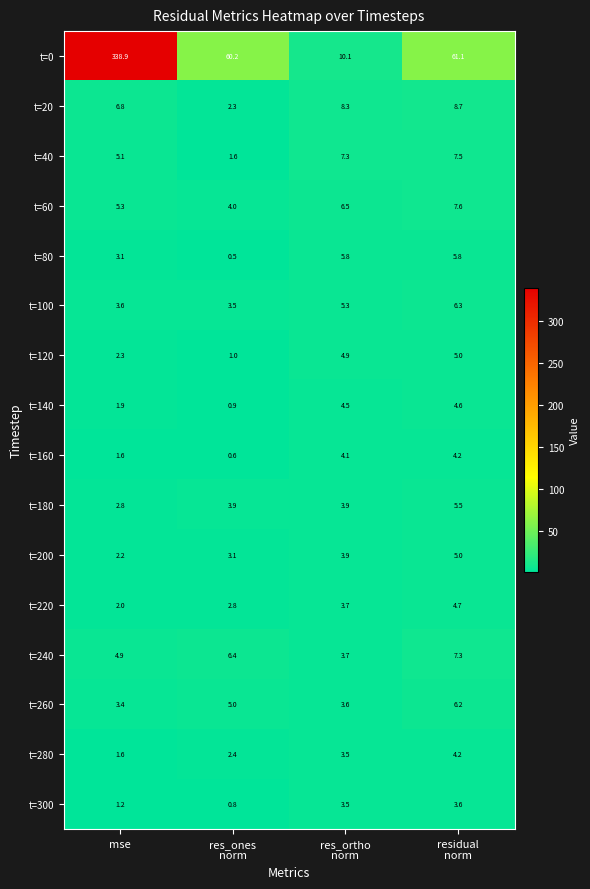

How many series are shown in this chart?

16